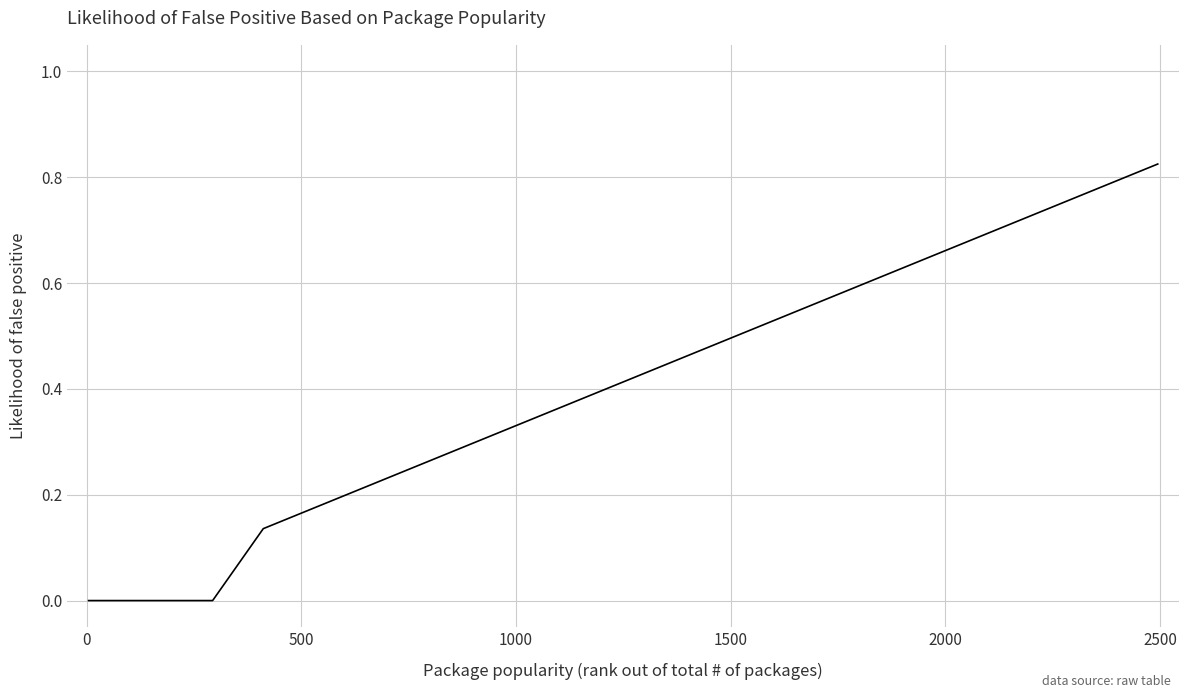

What is the sum of all values?

6.7